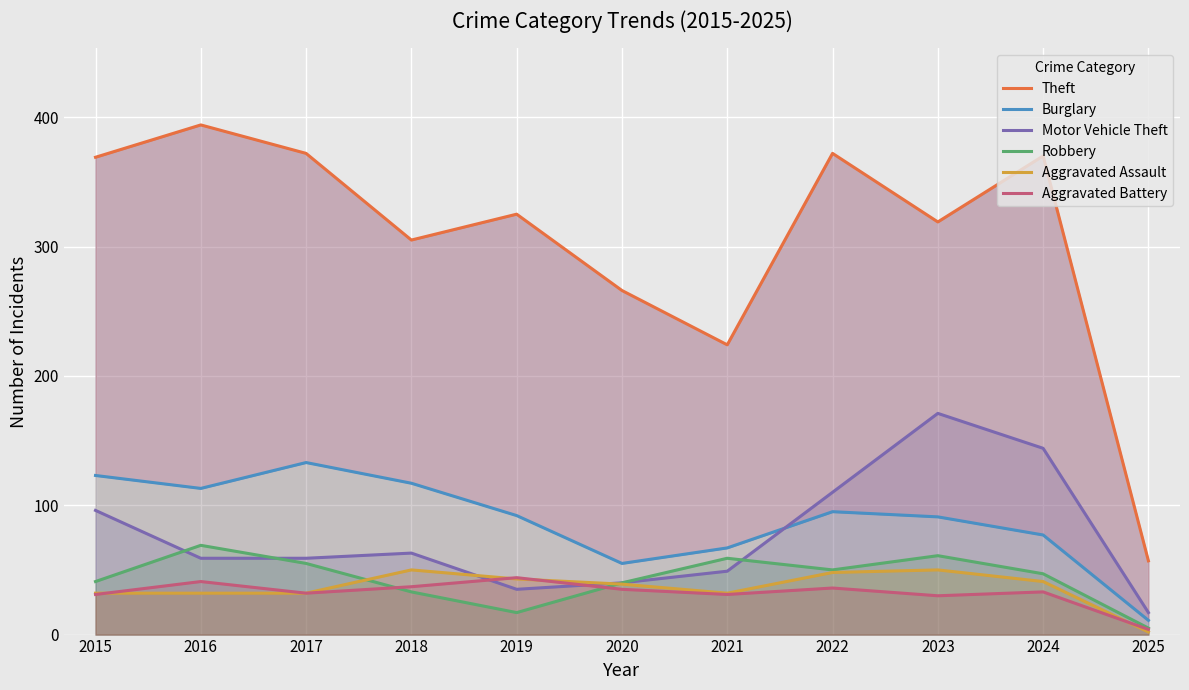

Is it true that Theft equals 38 at 2025?

False